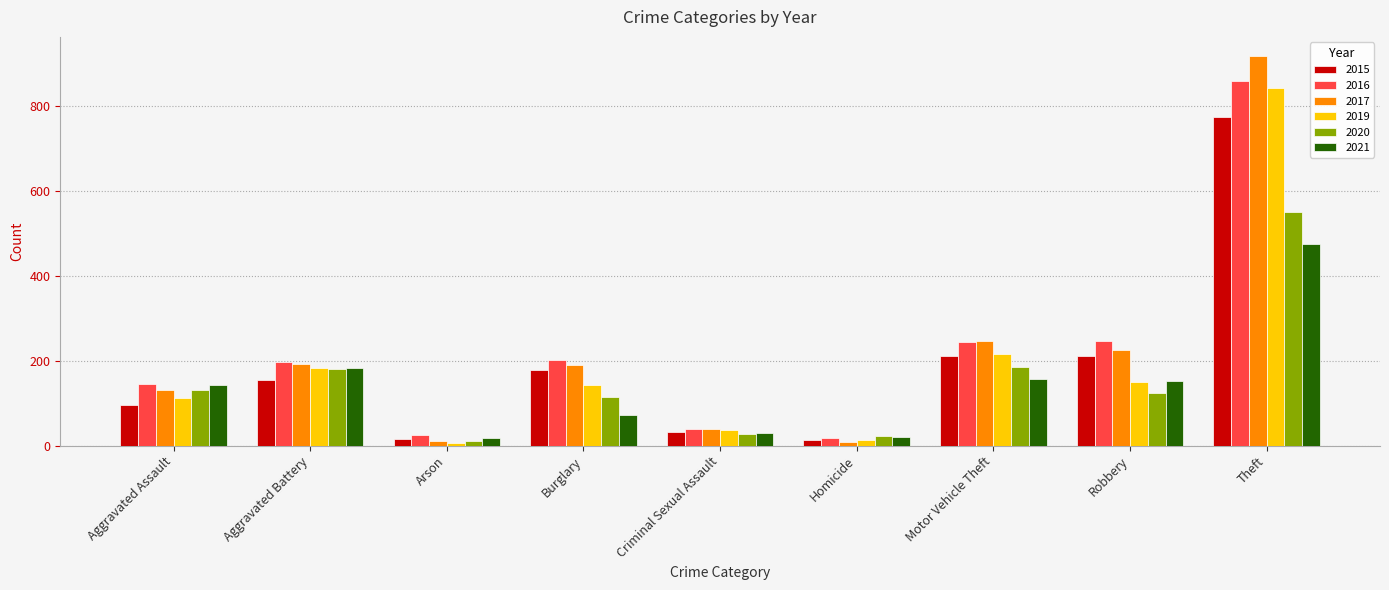

At which label does 2020 reach its minimum?

Arson